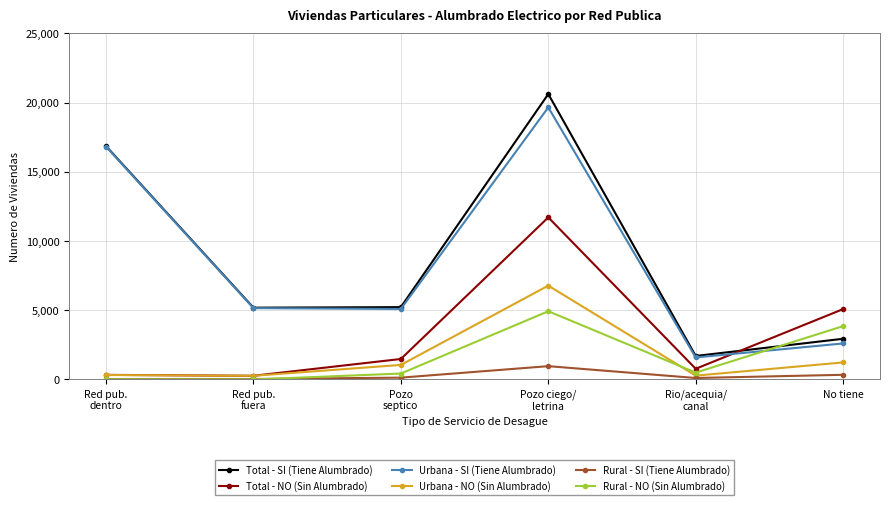

The value of Urbana - NO (Sin Alumbrado) at No tiene is 1231. True or false?

True